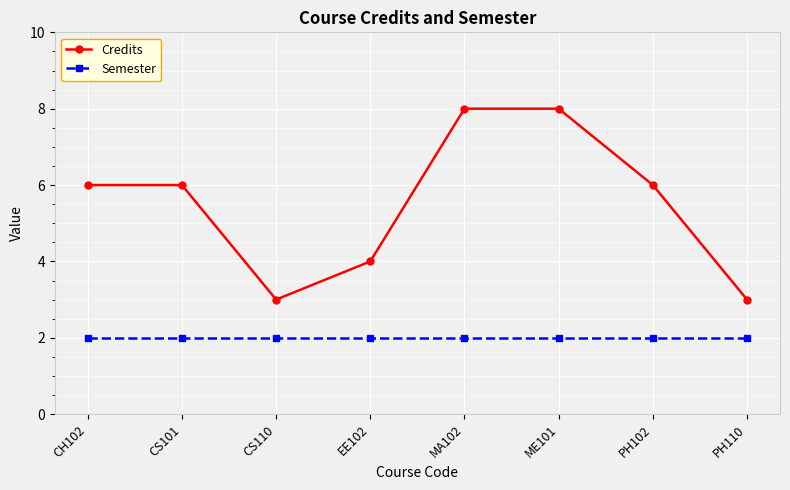

Which series has the largest total across all categories?

Credits